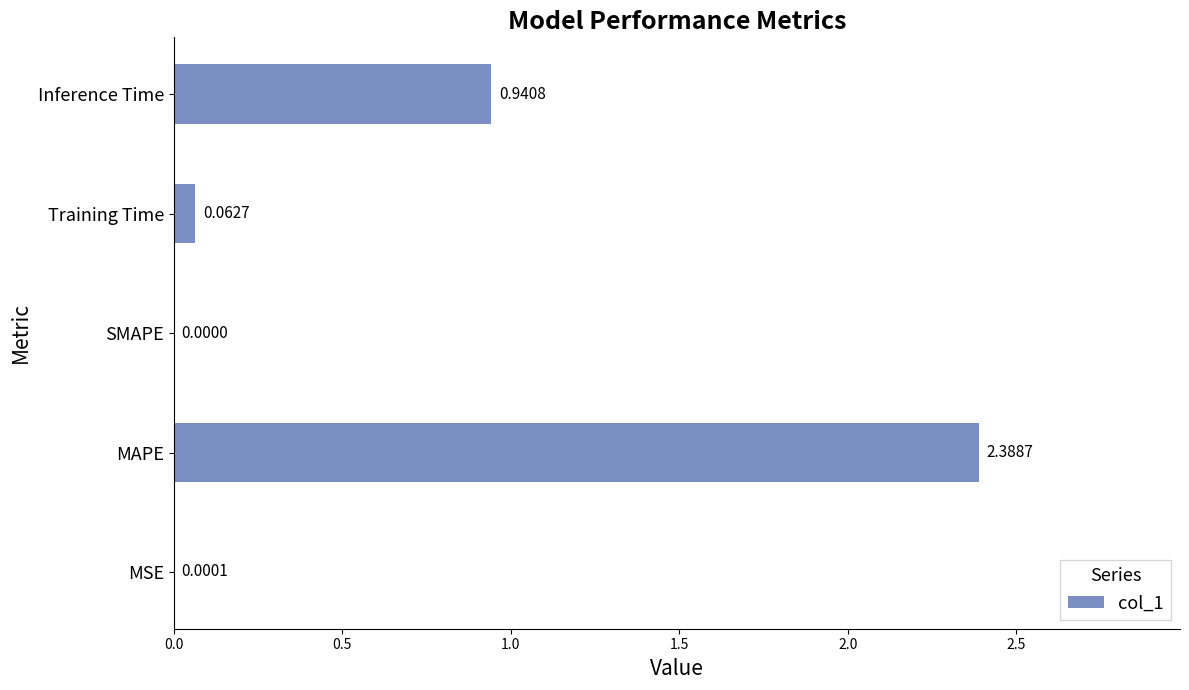

How many distinct data groups are displayed?

1